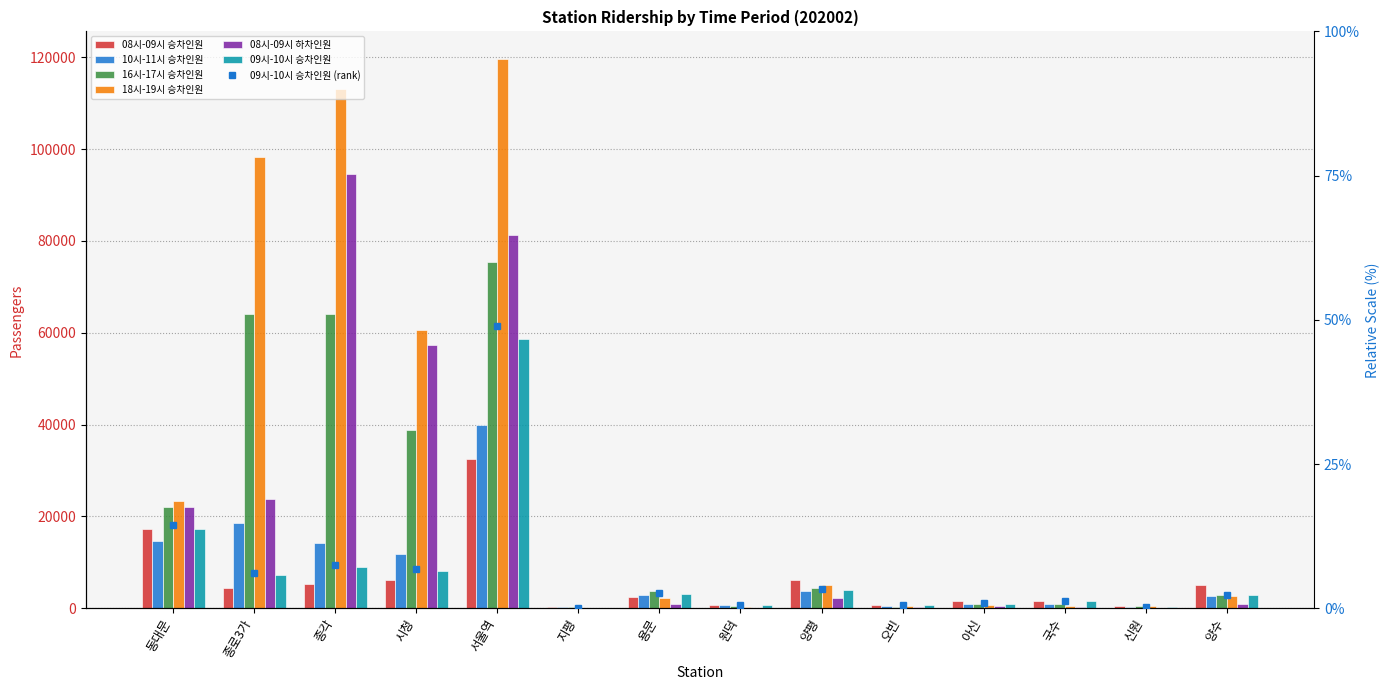

What position from the left is 시청?

4